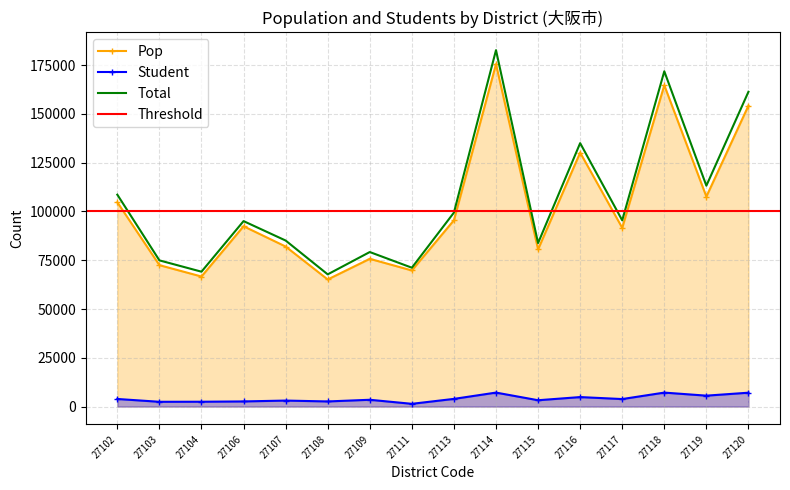

What is the average value of the Pop series?

101806